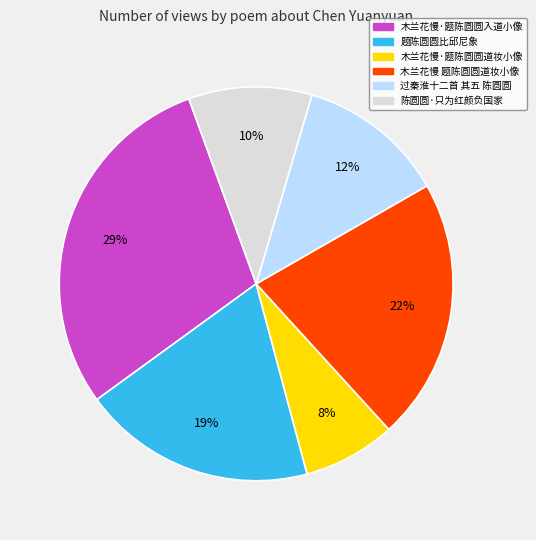

Is there any slice that represents more than half of the pie?

No